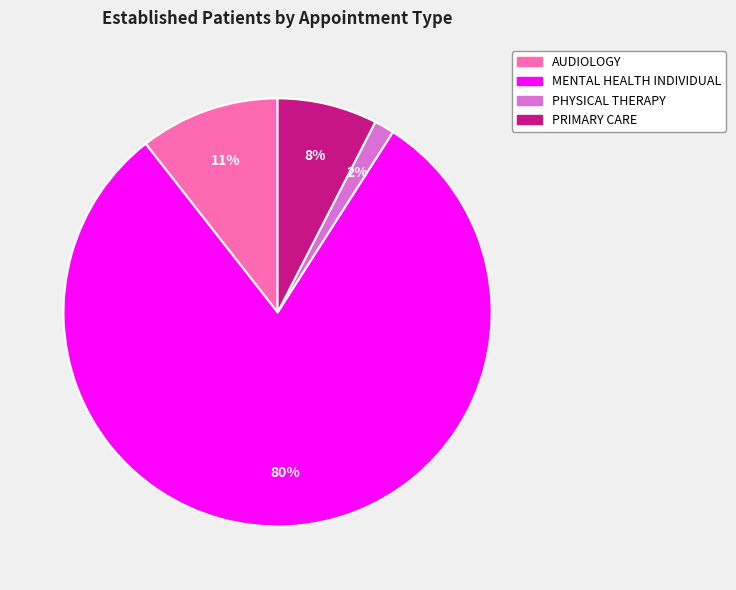

To the nearest percent, what is the average slice percentage?

25%